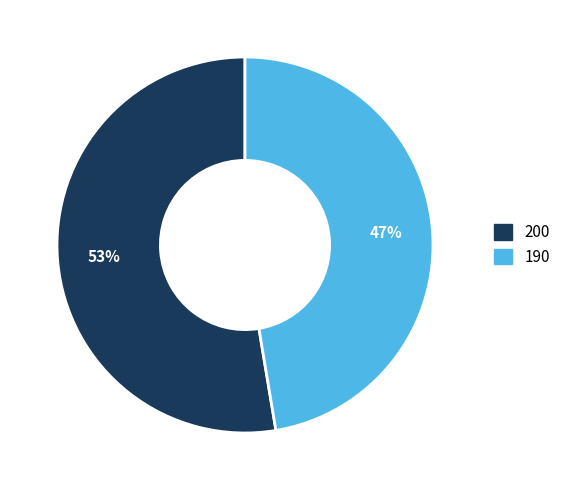

Is the sum of 190 and 200 greater than half?

Yes